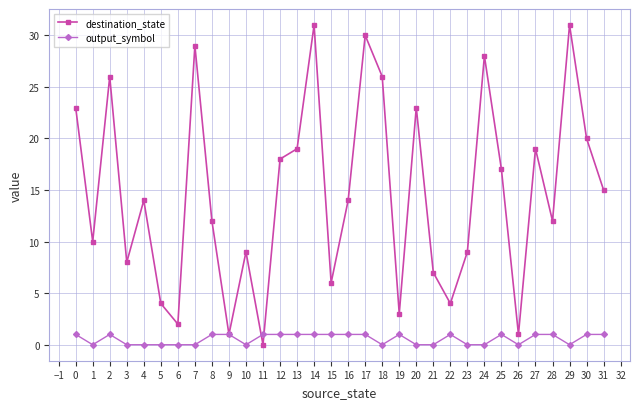

After their last crossing, which series has the higher values: destination_state or output_symbol?

destination_state